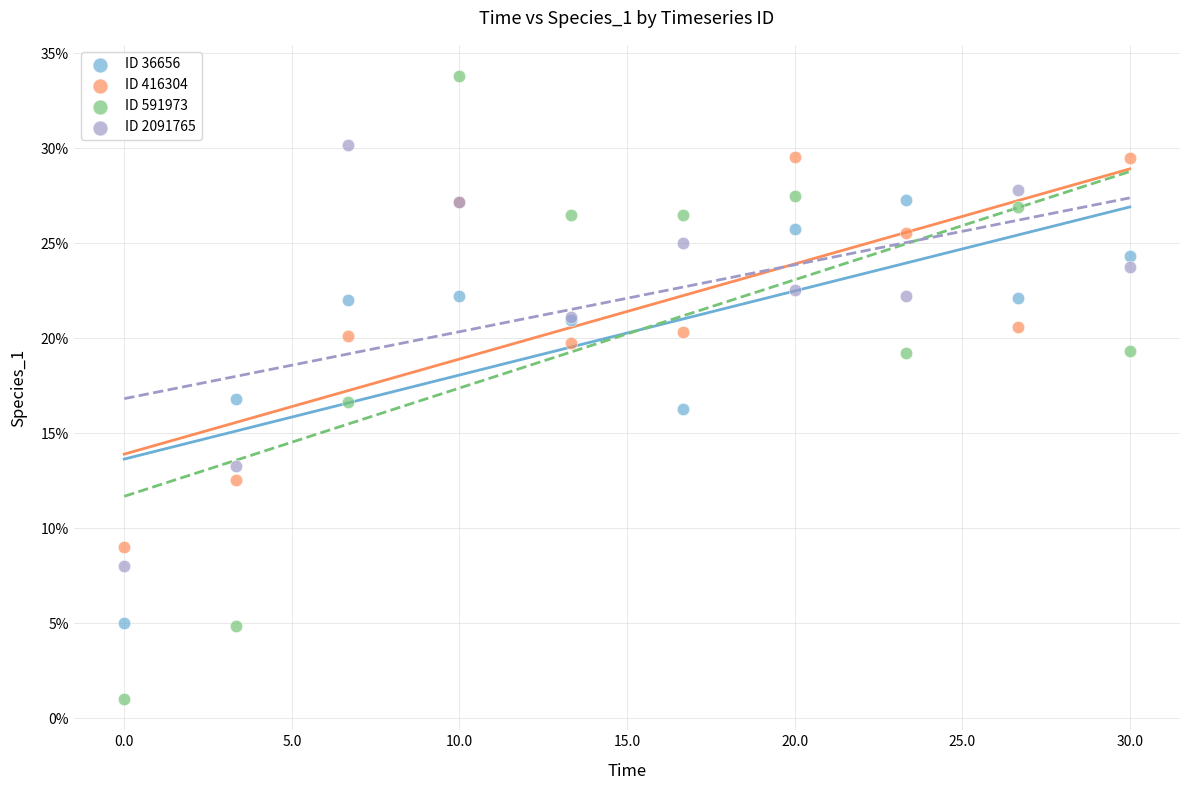

Which series has the largest Y range (max minus min)?

ID 591973